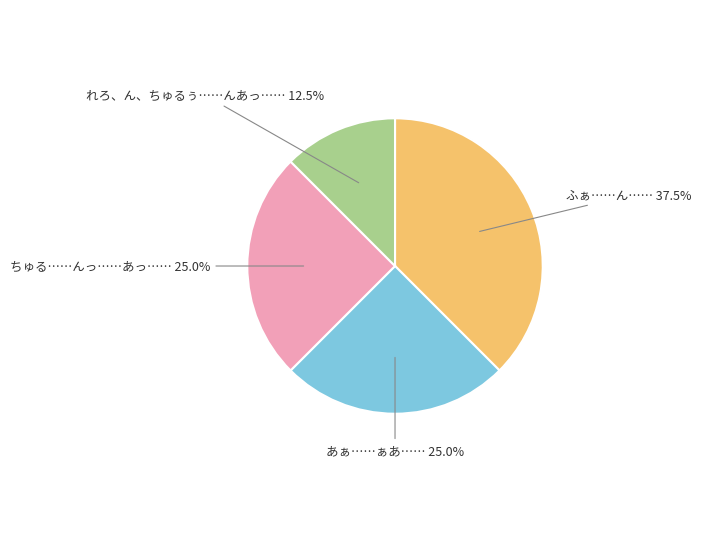

How much of the chart is everything except れろ、ん、ちゅるぅ……んあっ……?

87.5%